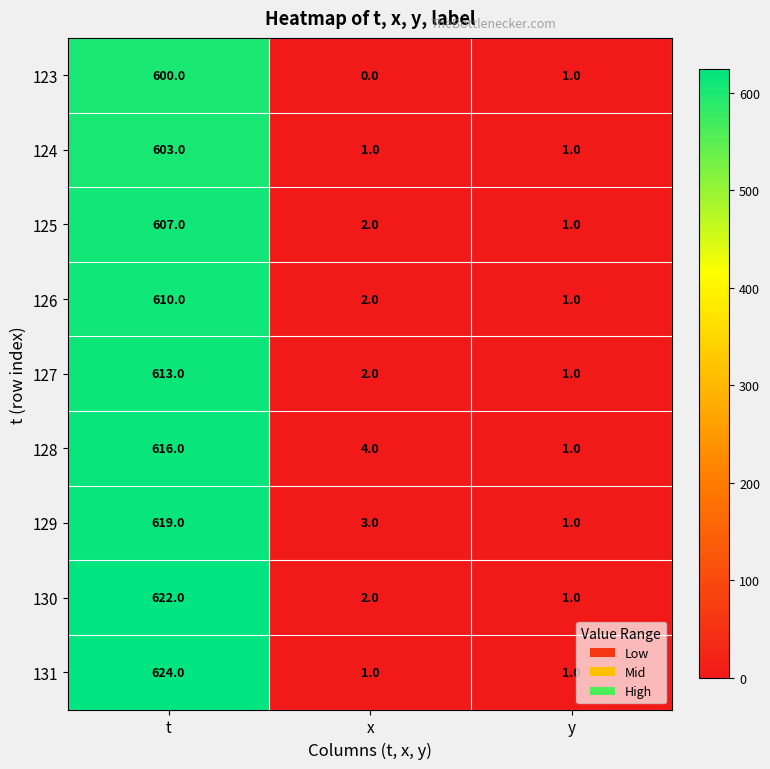

What is the spread (max minus min) of values at x?

4